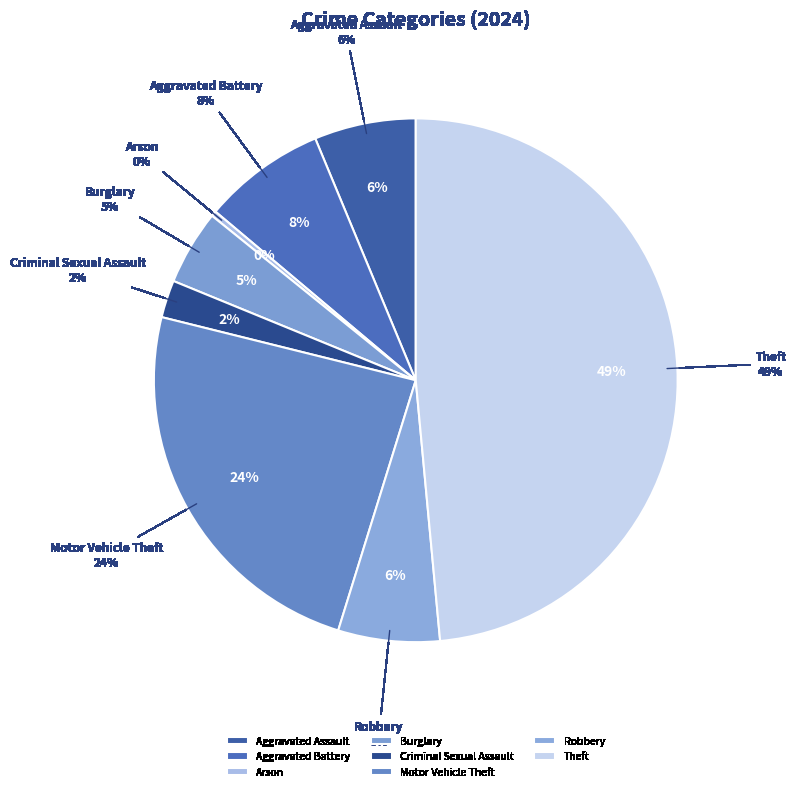

What is the largest slice in the pie chart?

Theft